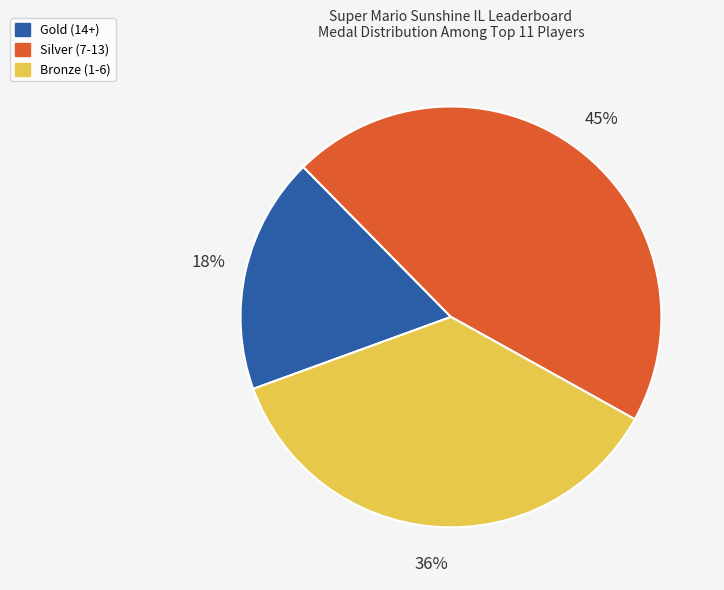

To the nearest percent, what portion does Silver (7-13) represent?

45%